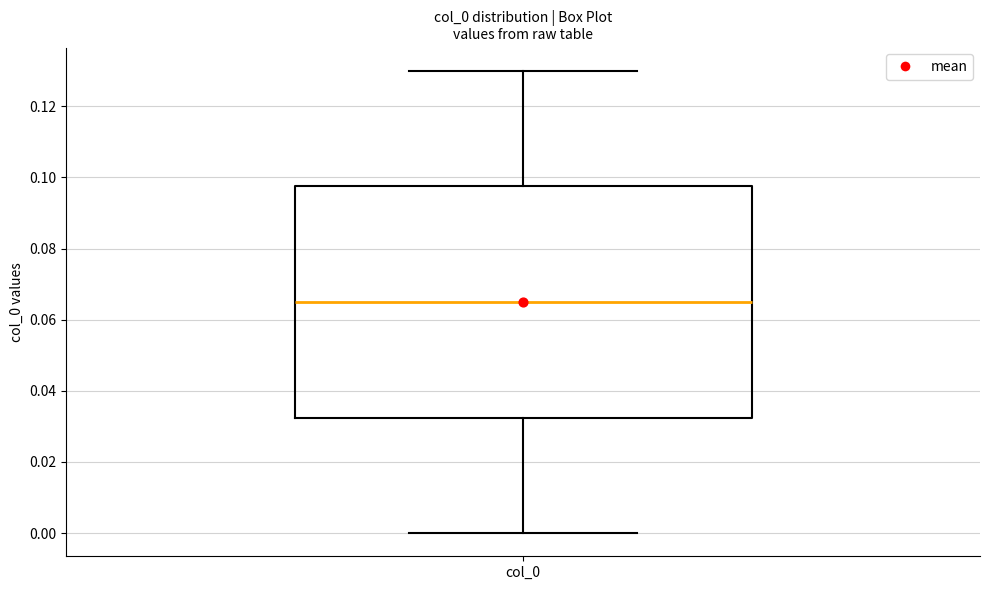

Transcribe this box plot: give where the median line is, the range the box spans, and where the two whiskers end, as read against the y-axis. The values are not printed on the chart, so give them approximately, as read against the axis.

median 0.066, box 0.032 to 0.098, whiskers 0.000 to 0.130